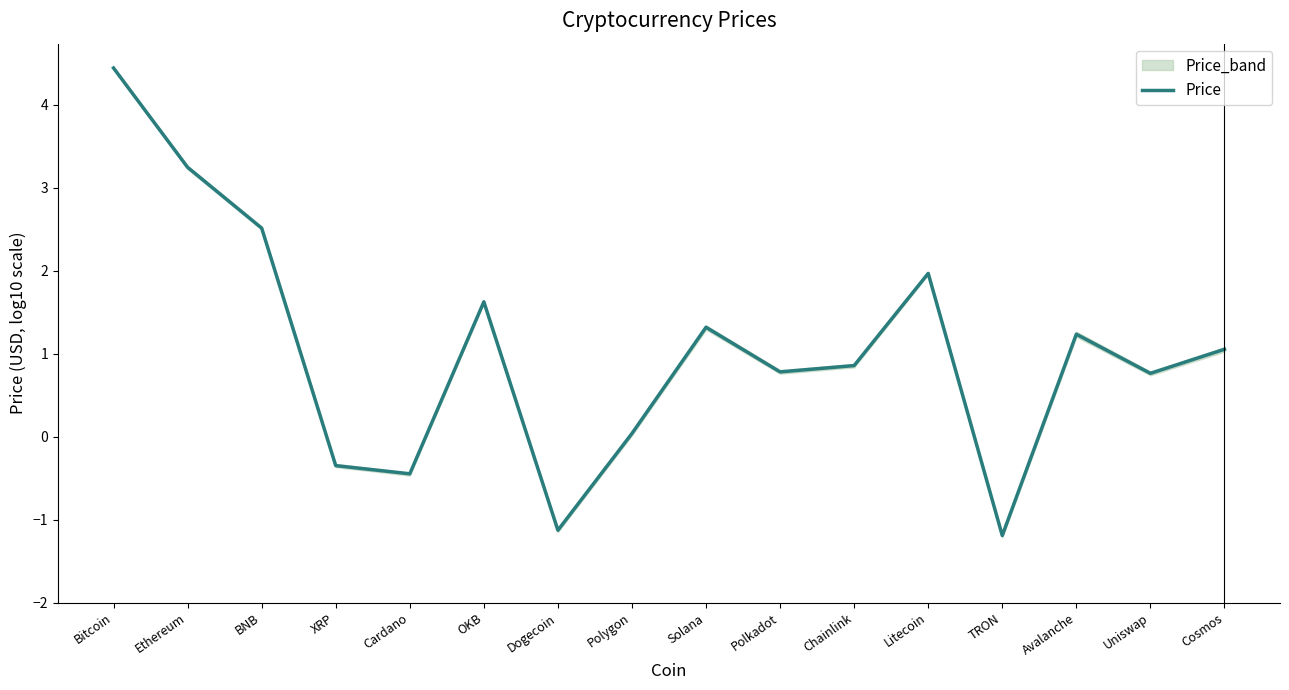

How many positive values are there?

12